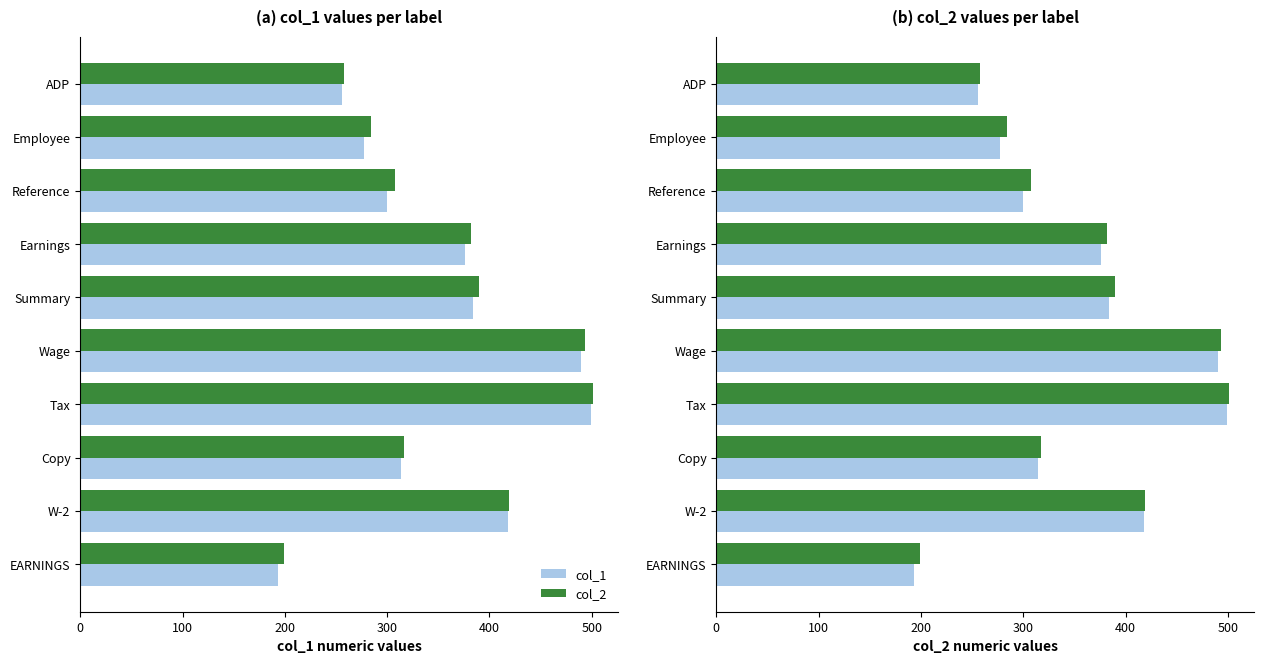

What is the difference between the second highest and minimum values in the col_2 series?

294